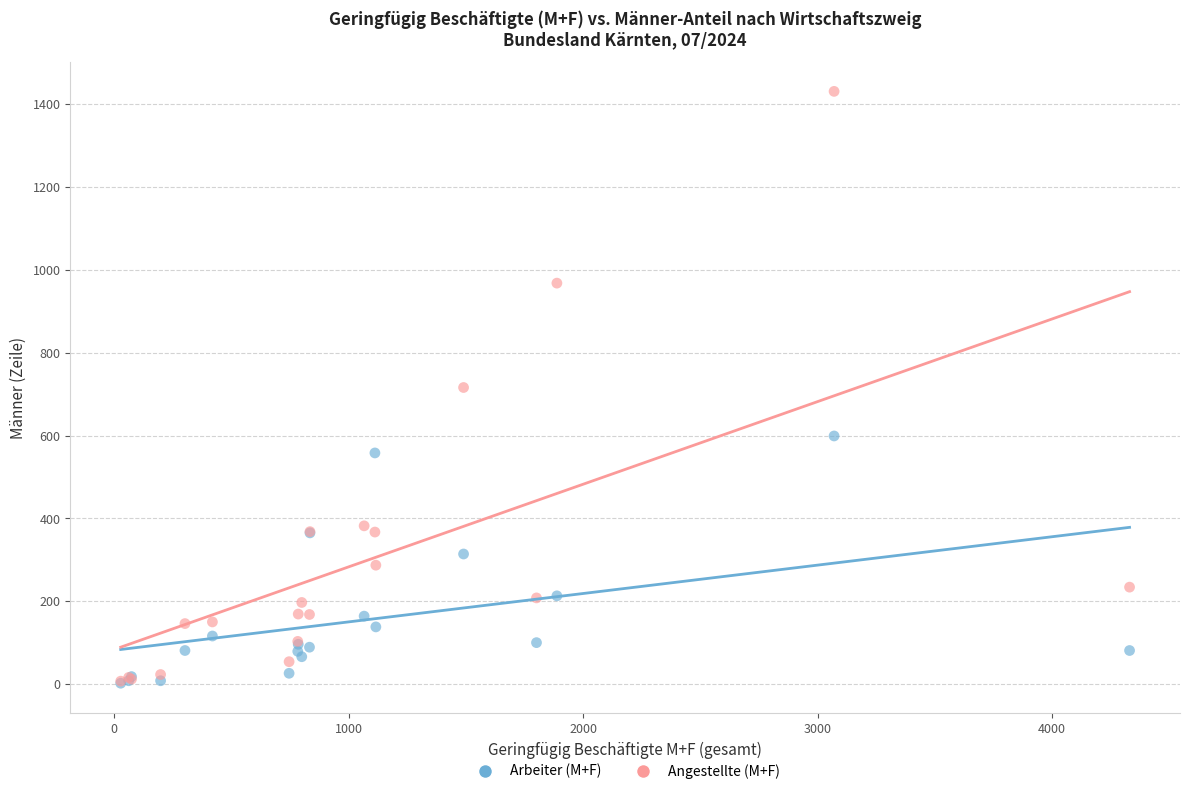

Which series has the largest Y range (max minus min)?

Angestellte (M+F)